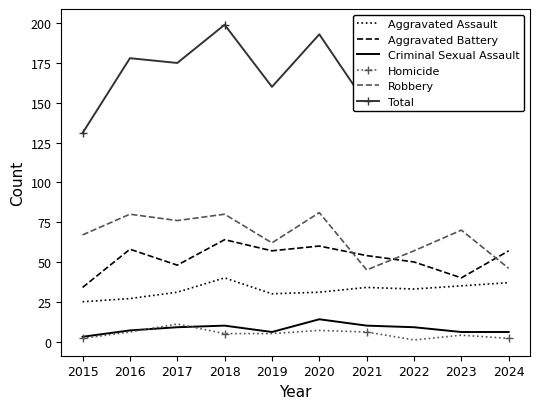

The value of Robbery at 2017 is 108. True or false?

False